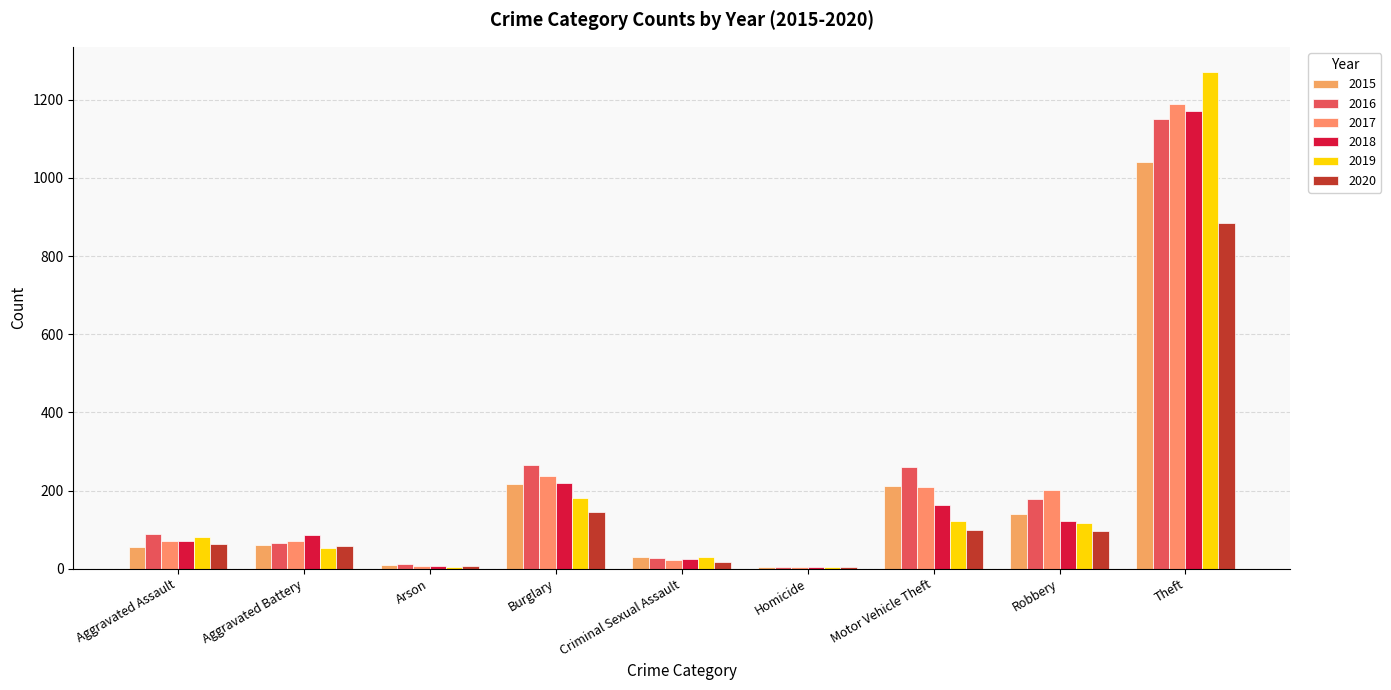

How many categories are shown in the chart?

9